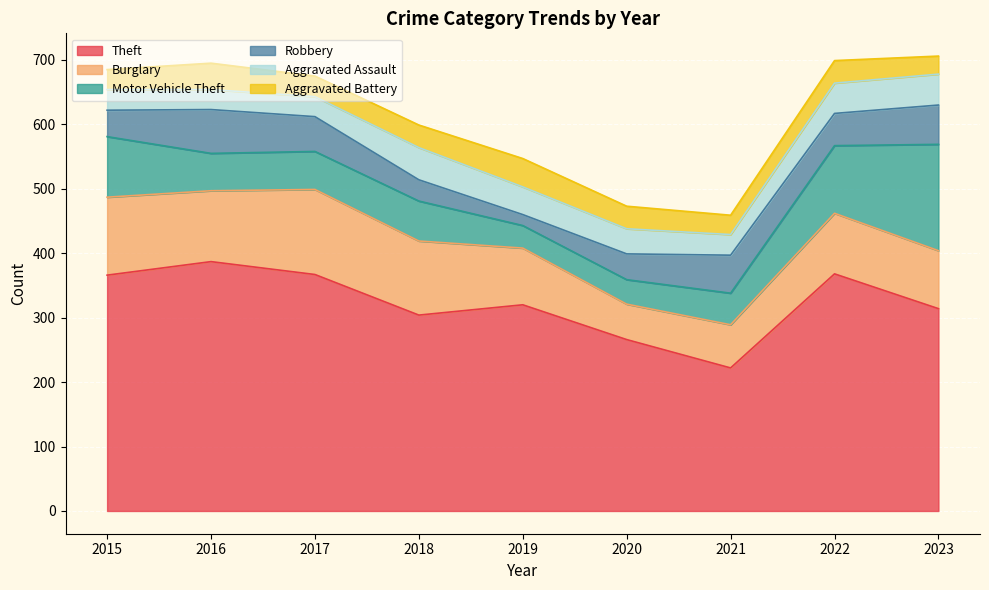

Which series has the largest total across all categories?

Theft